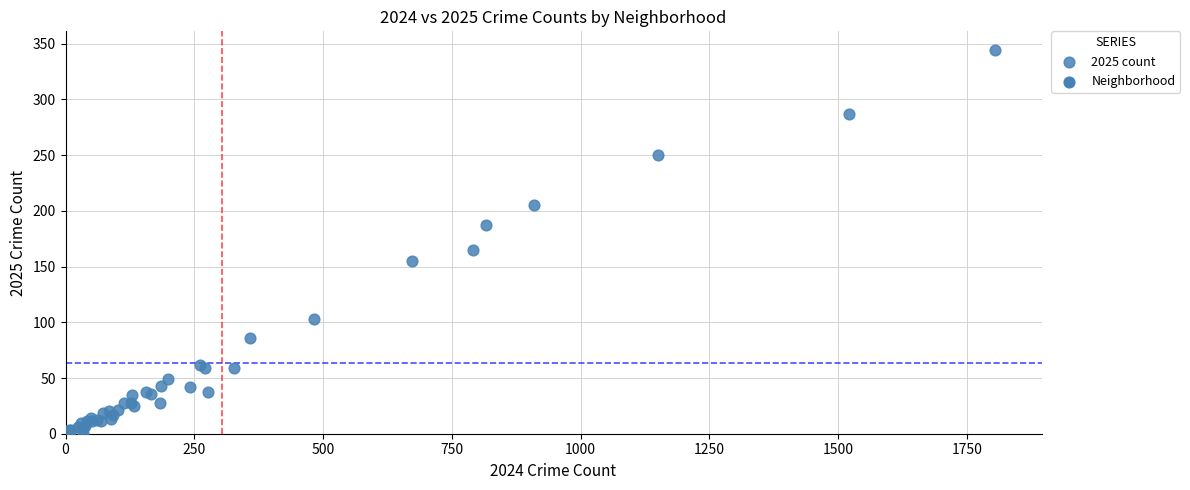

What Y value in the scatter plot is closest to 172?

165